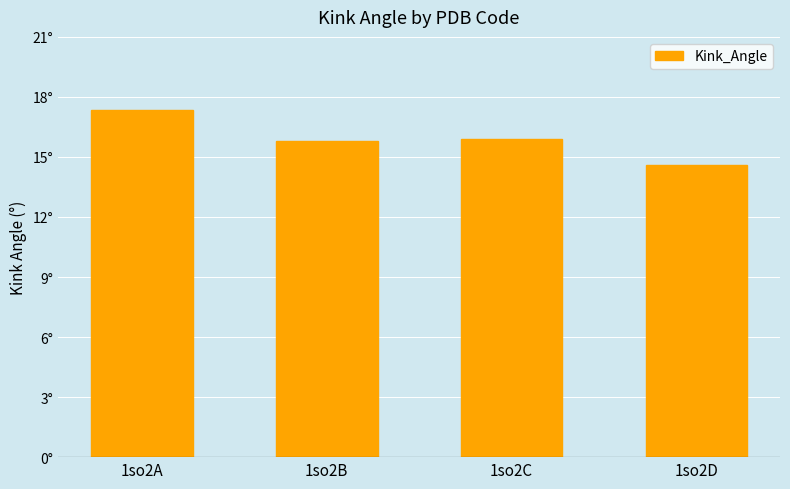

What is the maximum value shown in the chart?

17.3